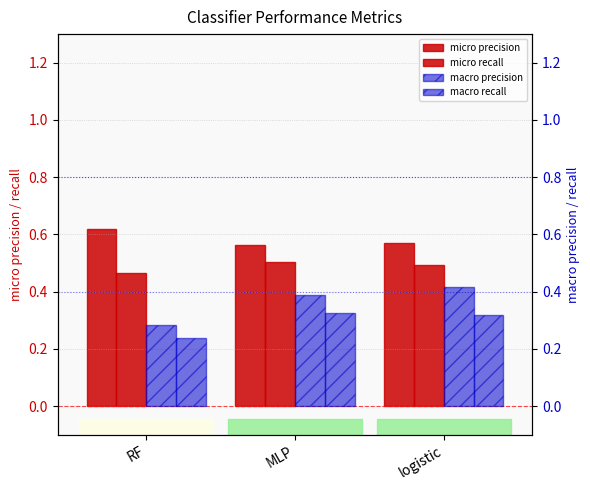

At which category does the chart reach its peak across all series?

RF